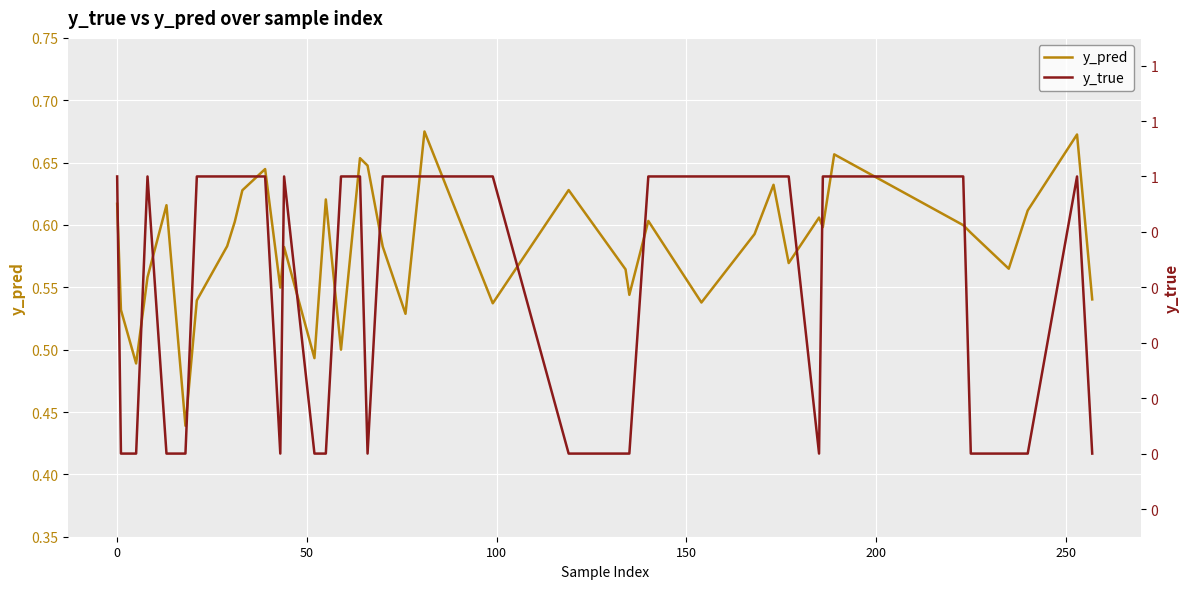

At how many categories does at least one series exceed 0?

40